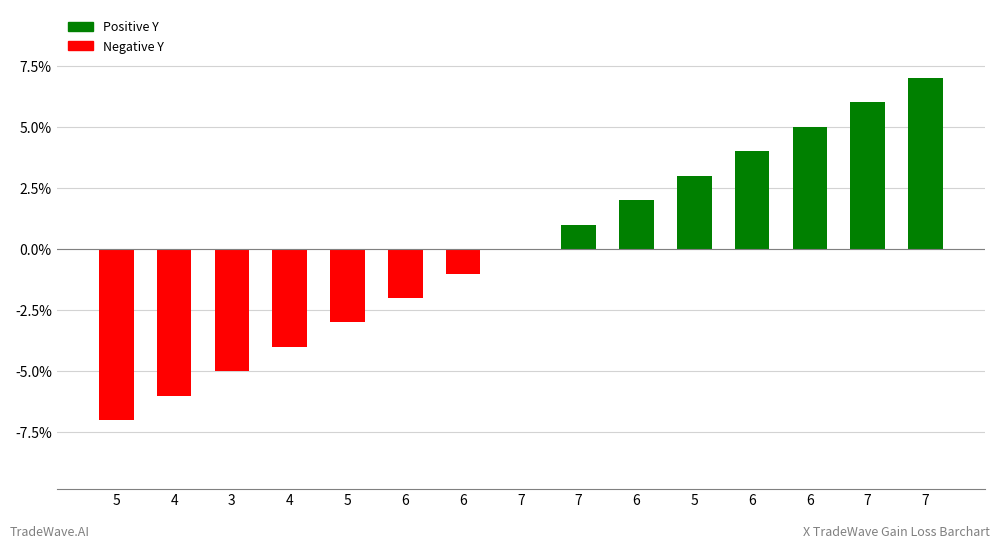

Where does the data first go above 0?

7